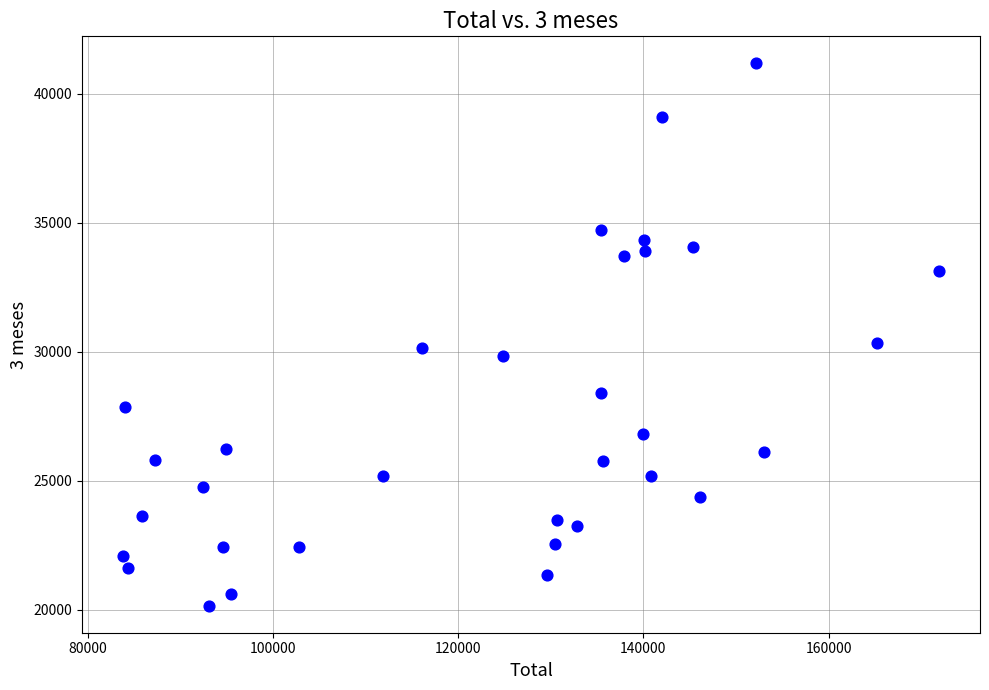

What is the range of X values (max minus min)?

88189